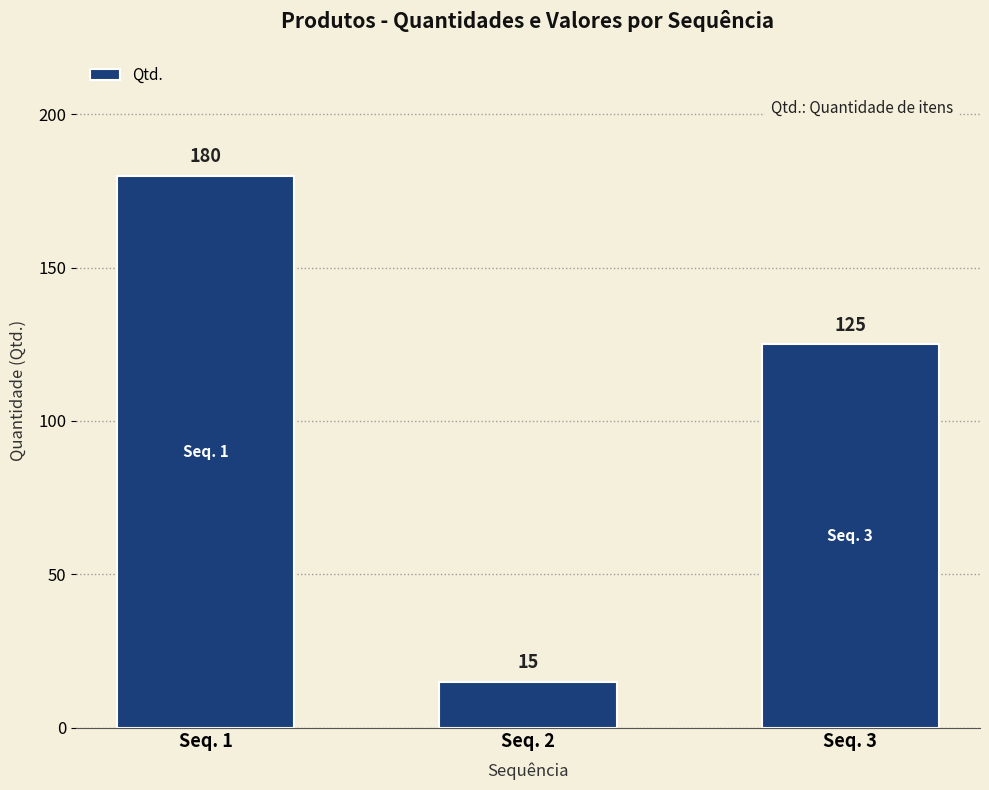

What is the smallest value displayed?

15